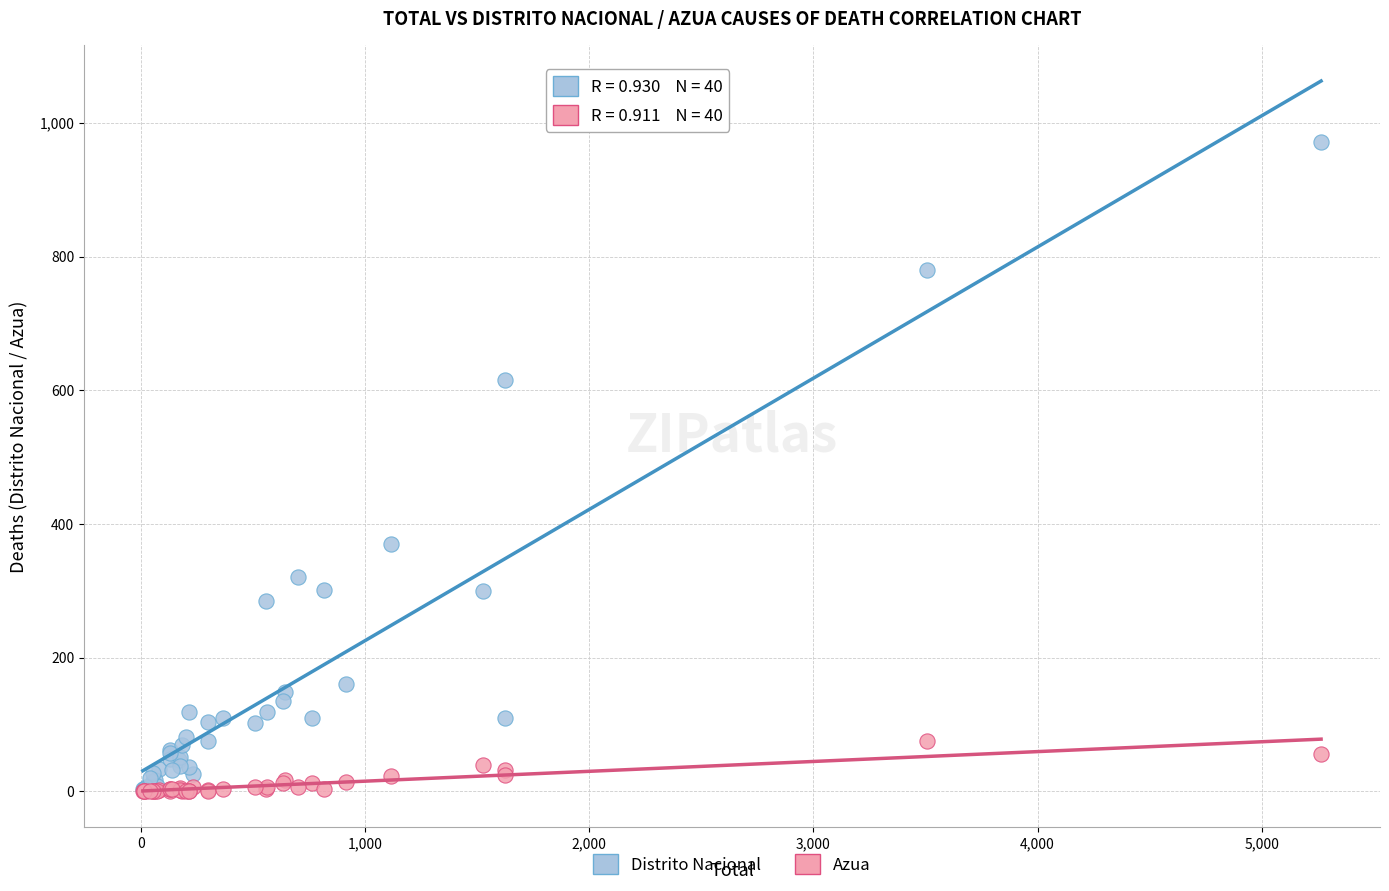

Across all series, what Y value is closest to 486?

370